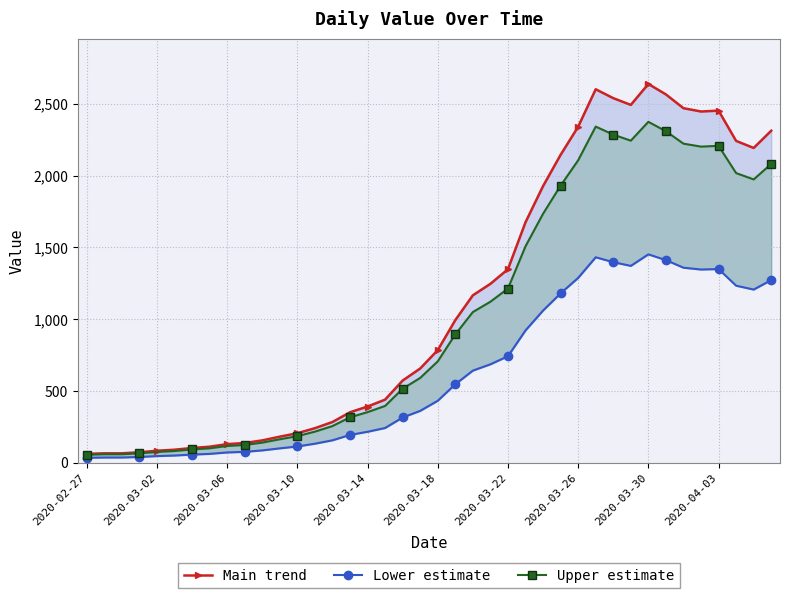

Is it true that Main trend equals 993.0 at 21?

True